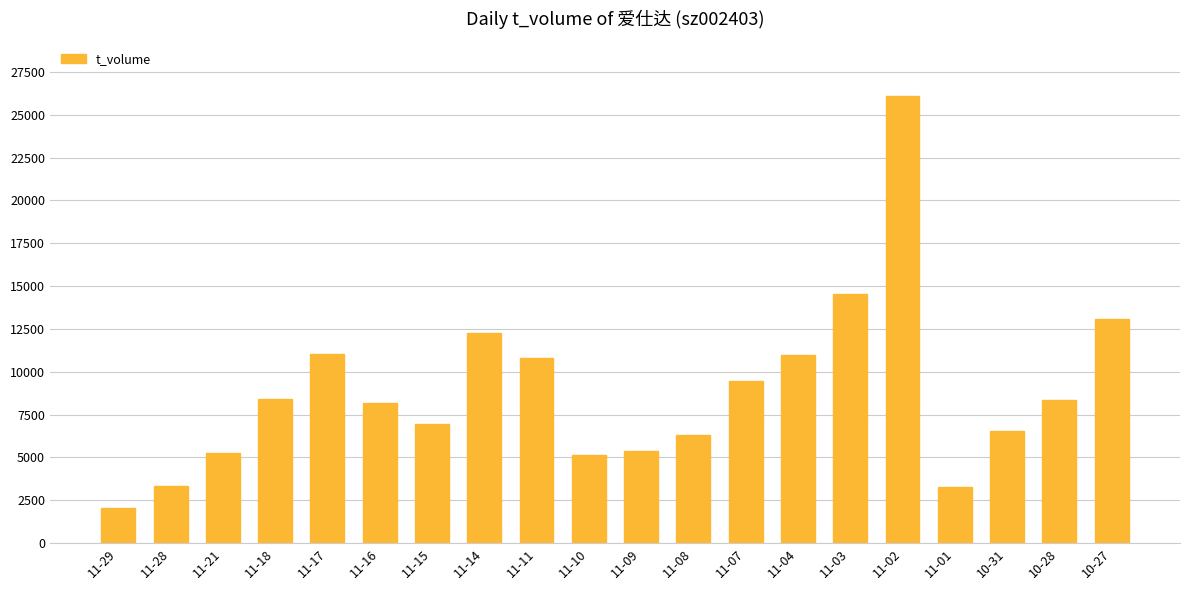

What is the value of the 8th bar from the left?

12236